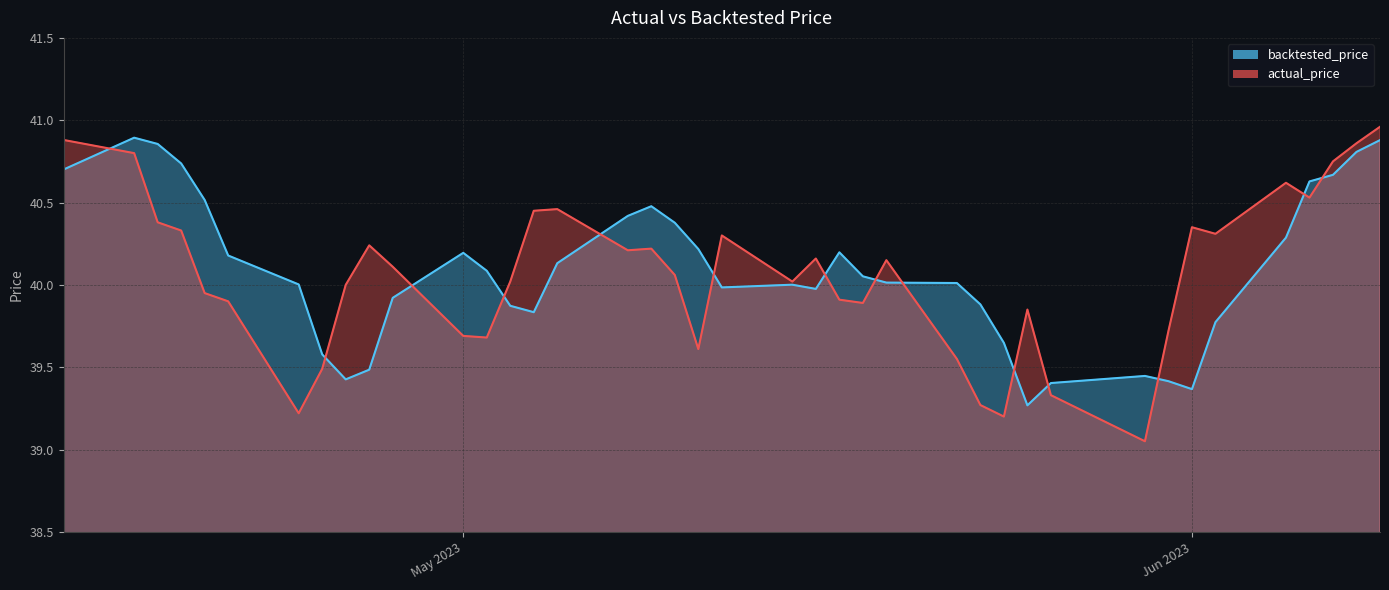

What is the difference between the second highest and minimum values in the actual_price series?

1.8